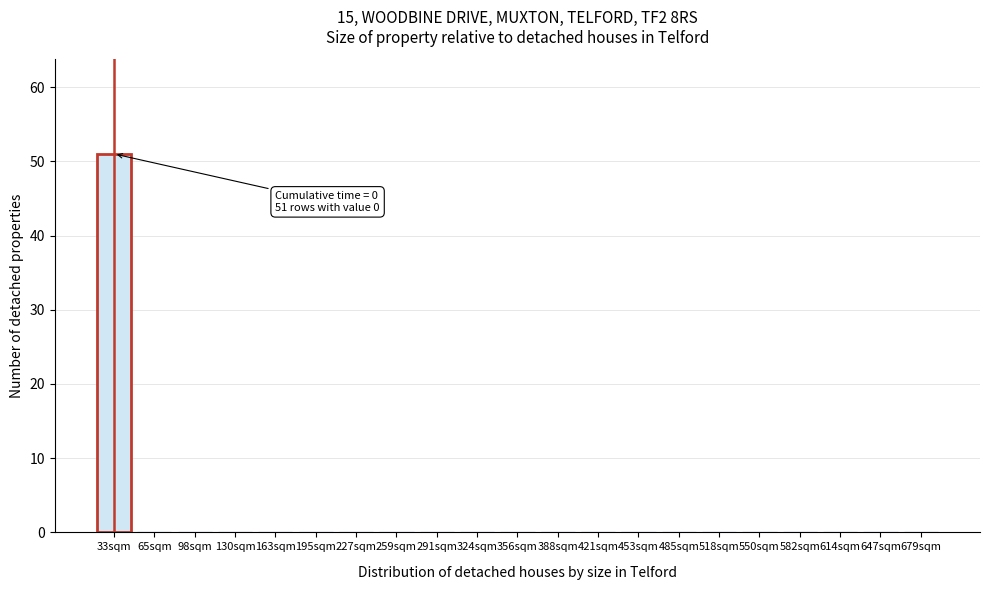

Reading left to right, extract all data points from this chart.

33sqm=51	65sqm=0	98sqm=0	130sqm=0	163sqm=0	195sqm=0	227sqm=0	259sqm=0	291sqm=0	324sqm=0	356sqm=0	388sqm=0	421sqm=0	453sqm=0	485sqm=0	518sqm=0	550sqm=0	582sqm=0	614sqm=0	647sqm=0	679sqm=0